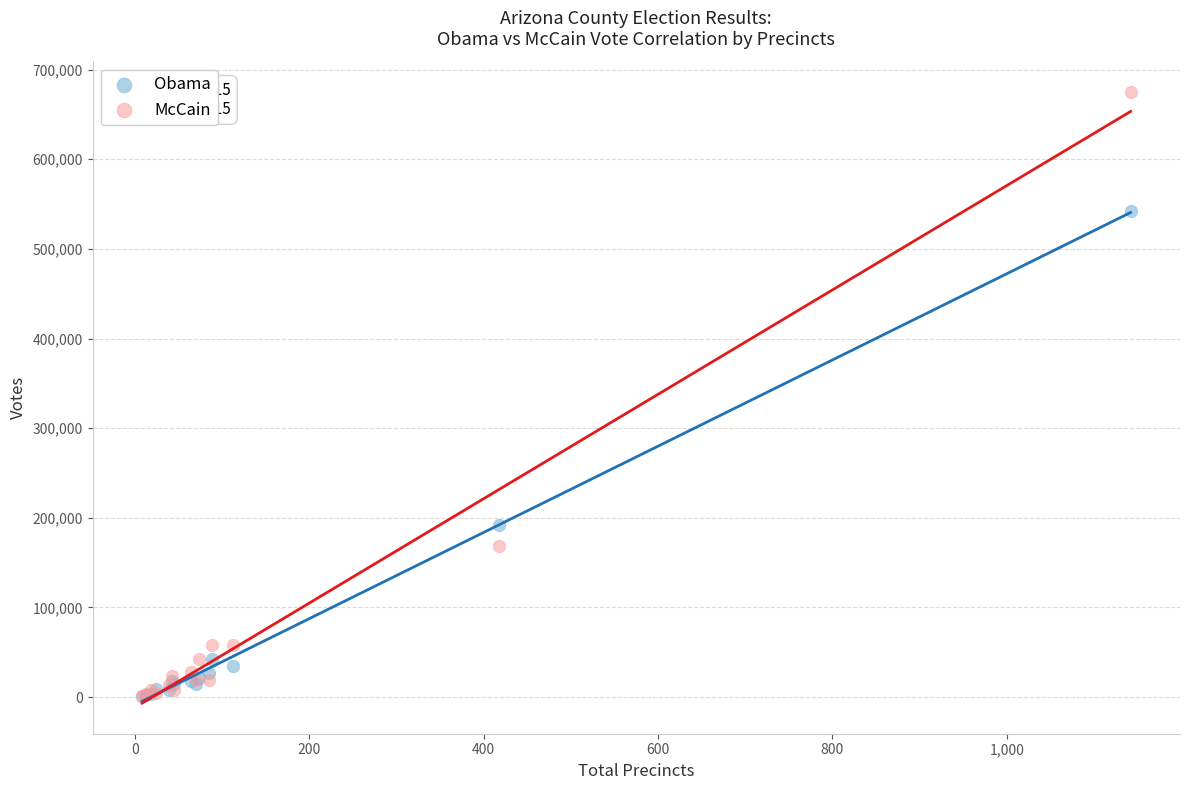

Across all series, what Y value is closest to 338096?

191465